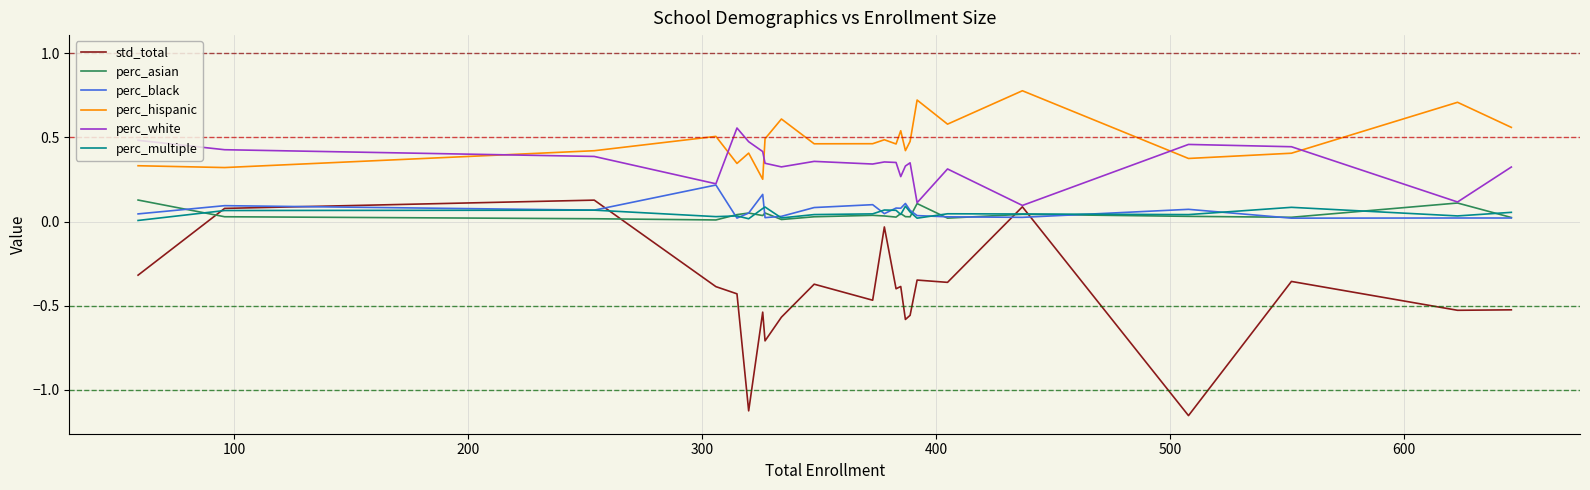

How many values in std_total are below zero?

20